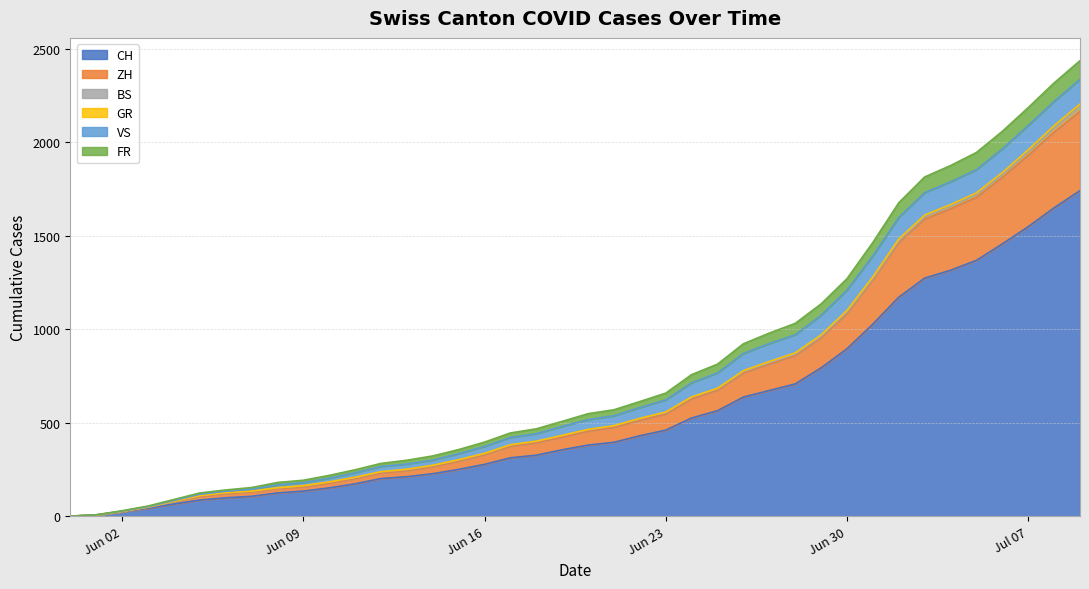

What is the maximum value for CH?

1741